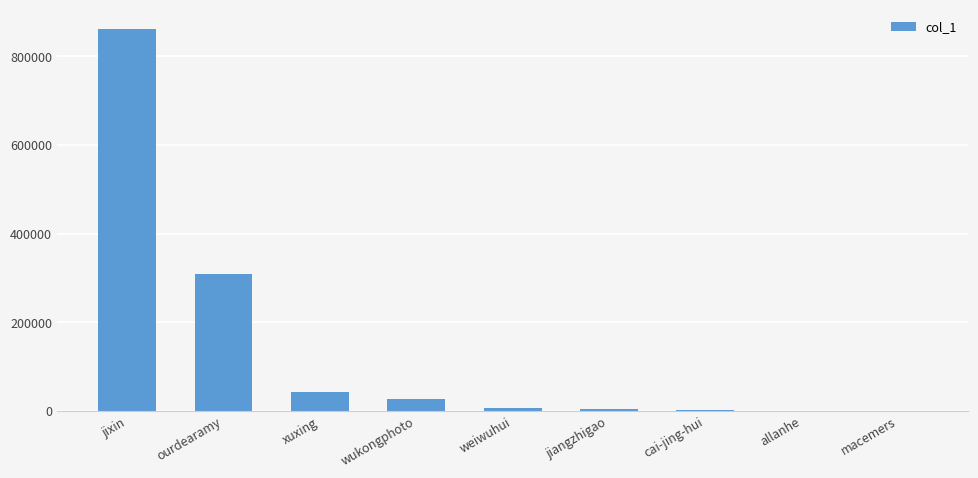

What is the sum of all values?

1258707